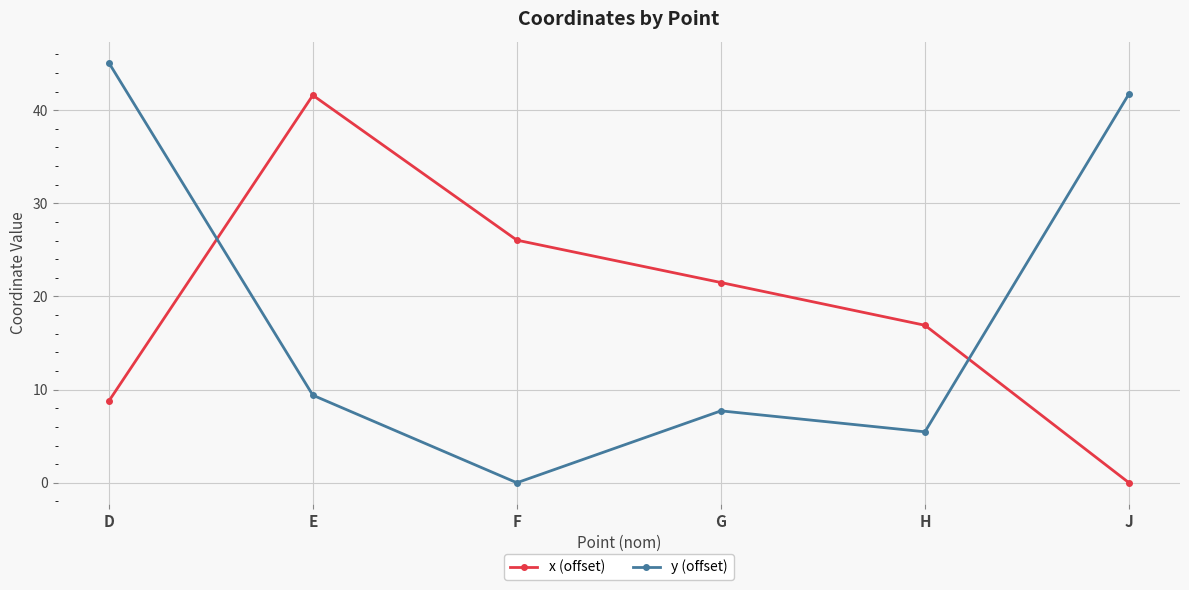

List the series in order of their peak value, highest first.

y (offset), x (offset)